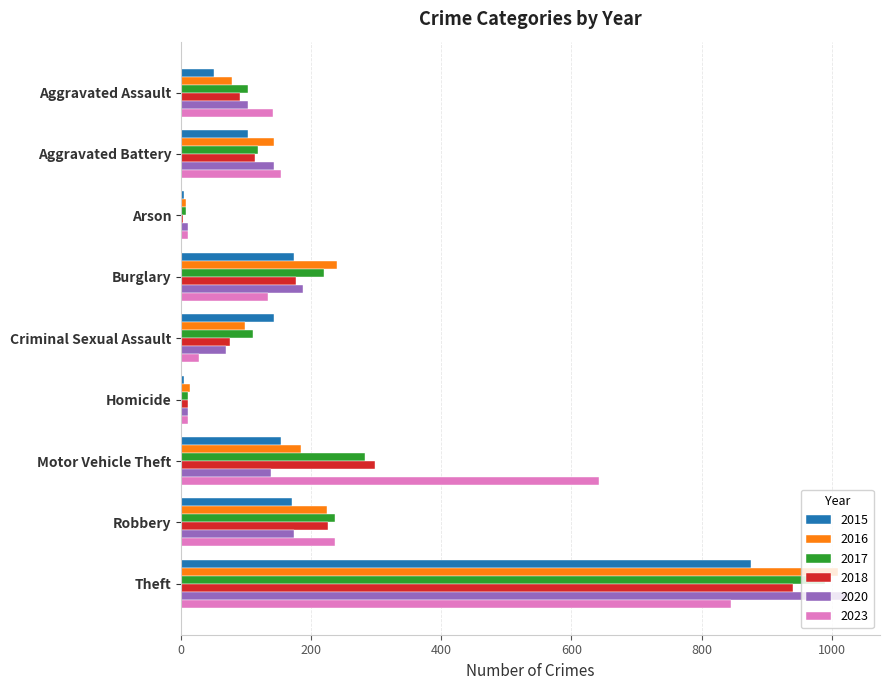

Count the number of data series in this chart.

6